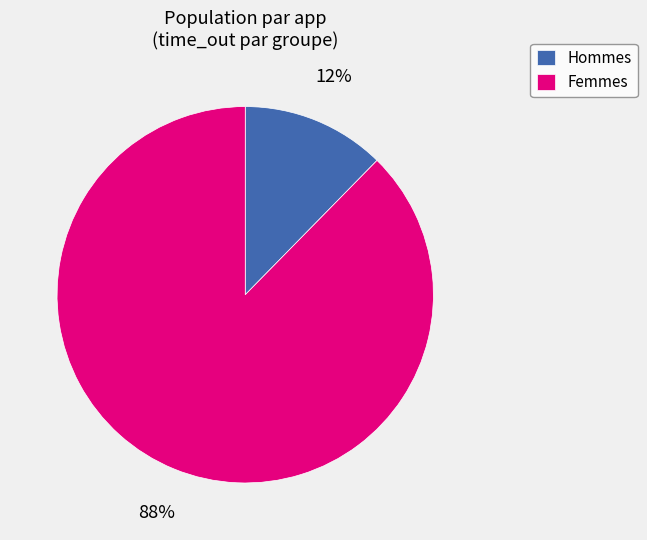

Which slice is the largest?

Femmes